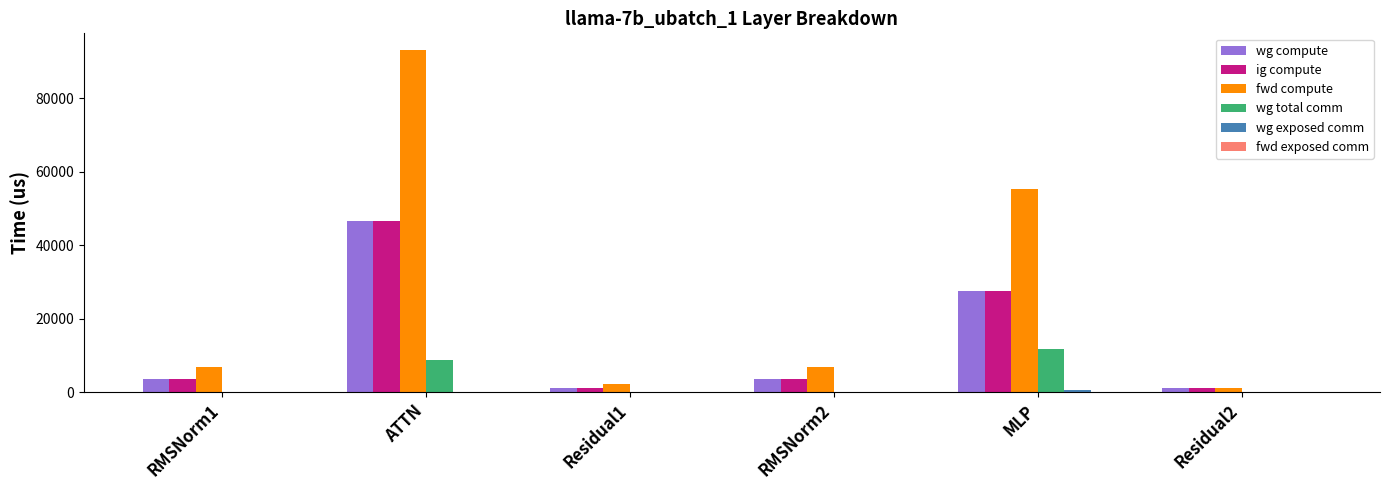

At which label is wg compute closest to 23790?

MLP